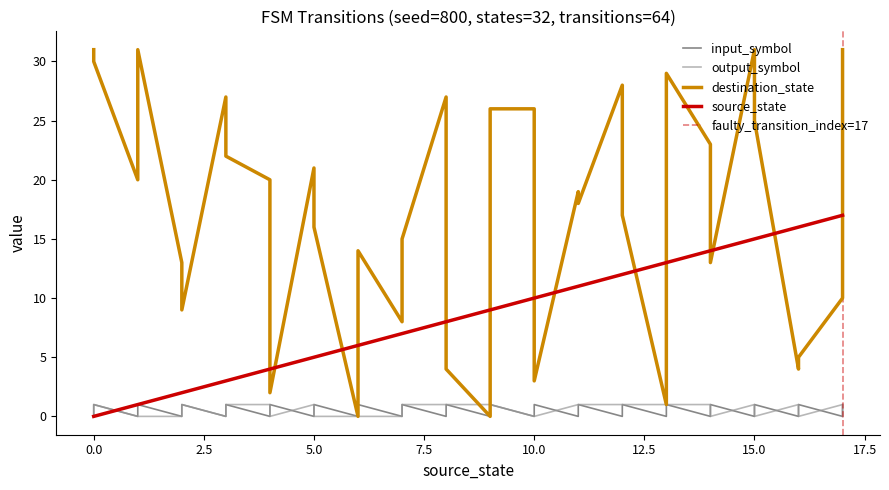

The value of destination_state at 17 is 31. True or false?

True